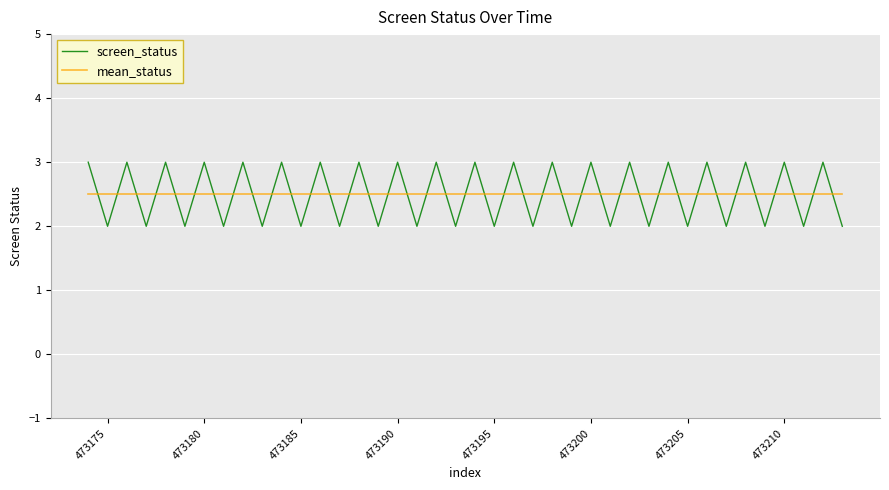

What is the difference between the maximum and minimum values in the screen_status series?

1.0